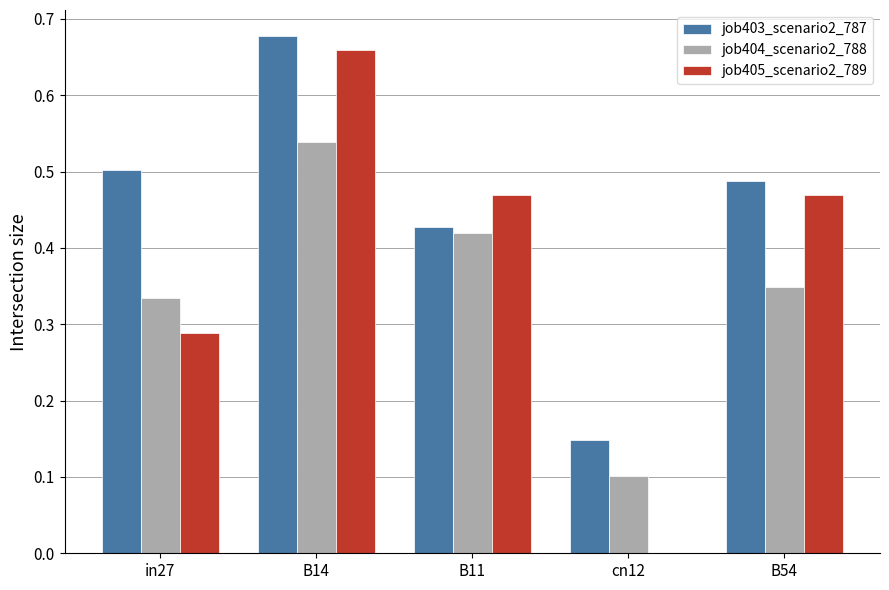

Which series has the largest total across all categories?

job403_scenario2_787